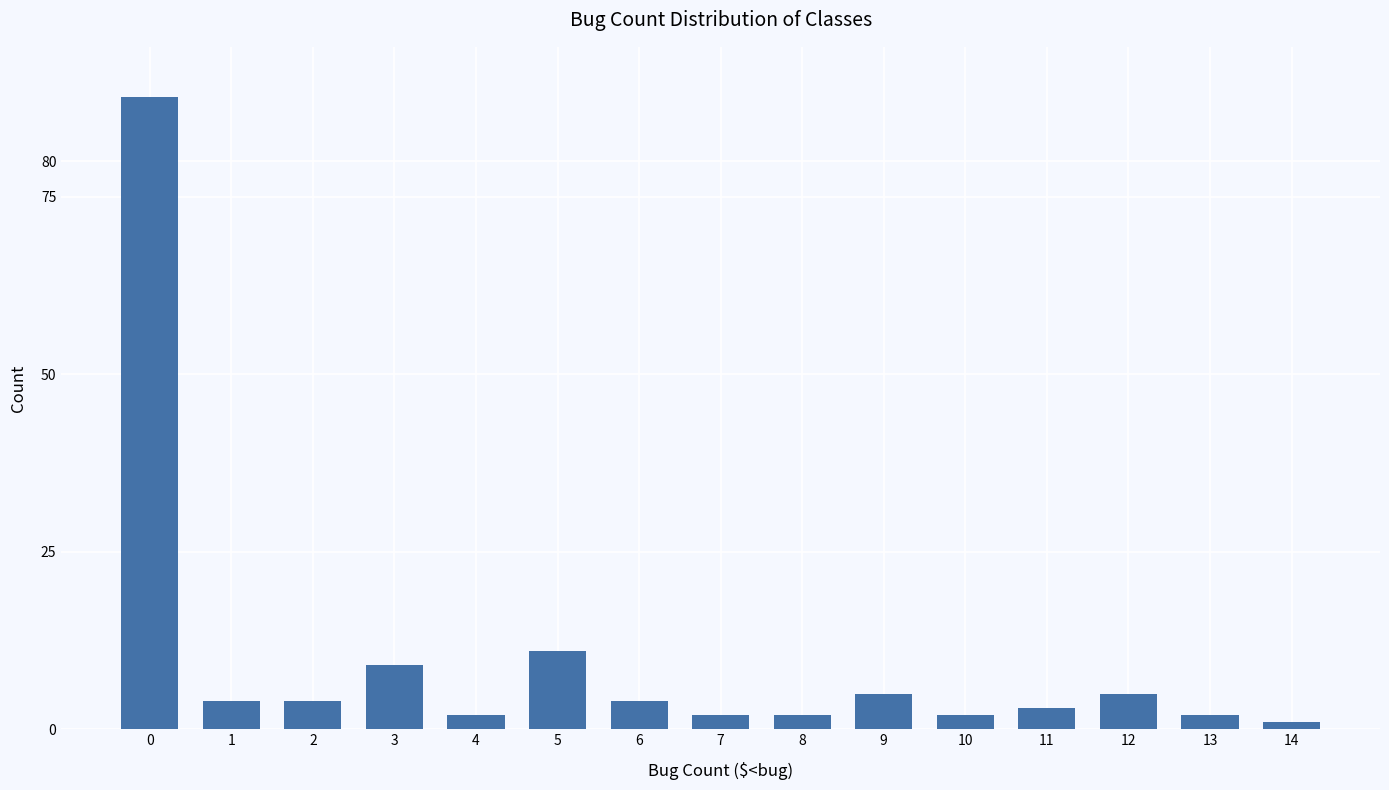

What is the difference between the maximum and minimum values?

88